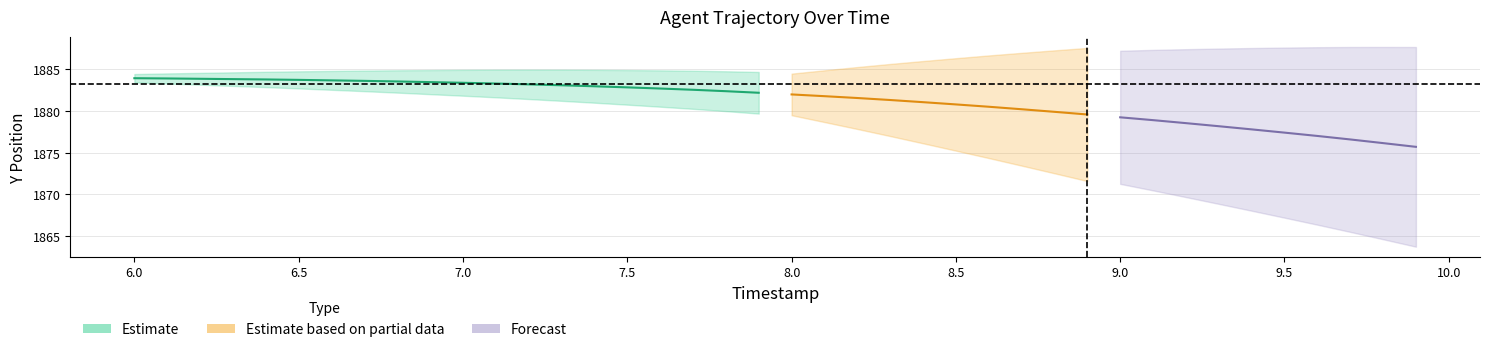

What is the difference between the second highest and minimum values?

1.7